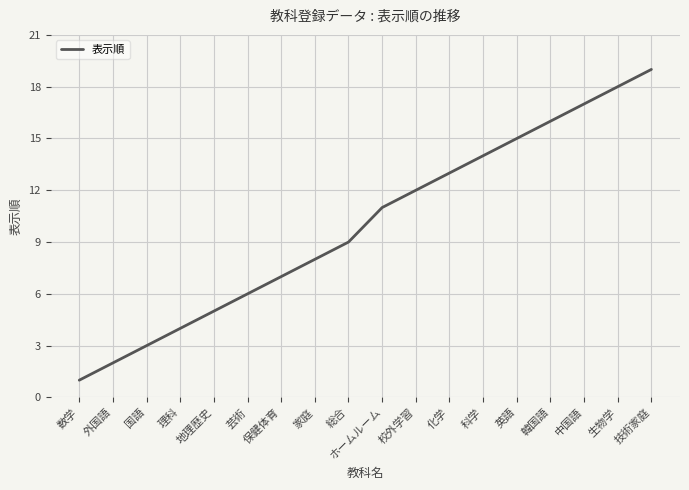

Reading left to right, transcribe all the data shown in this chart.

1	2	3	4	5	6	7	8	9	11	12	13	14	15	16	17	18	19